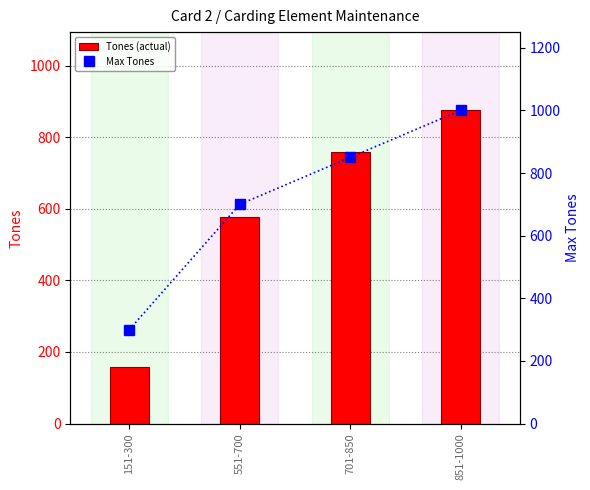

What is the difference between the maximum and minimum values in the Tones (actual) series?

716